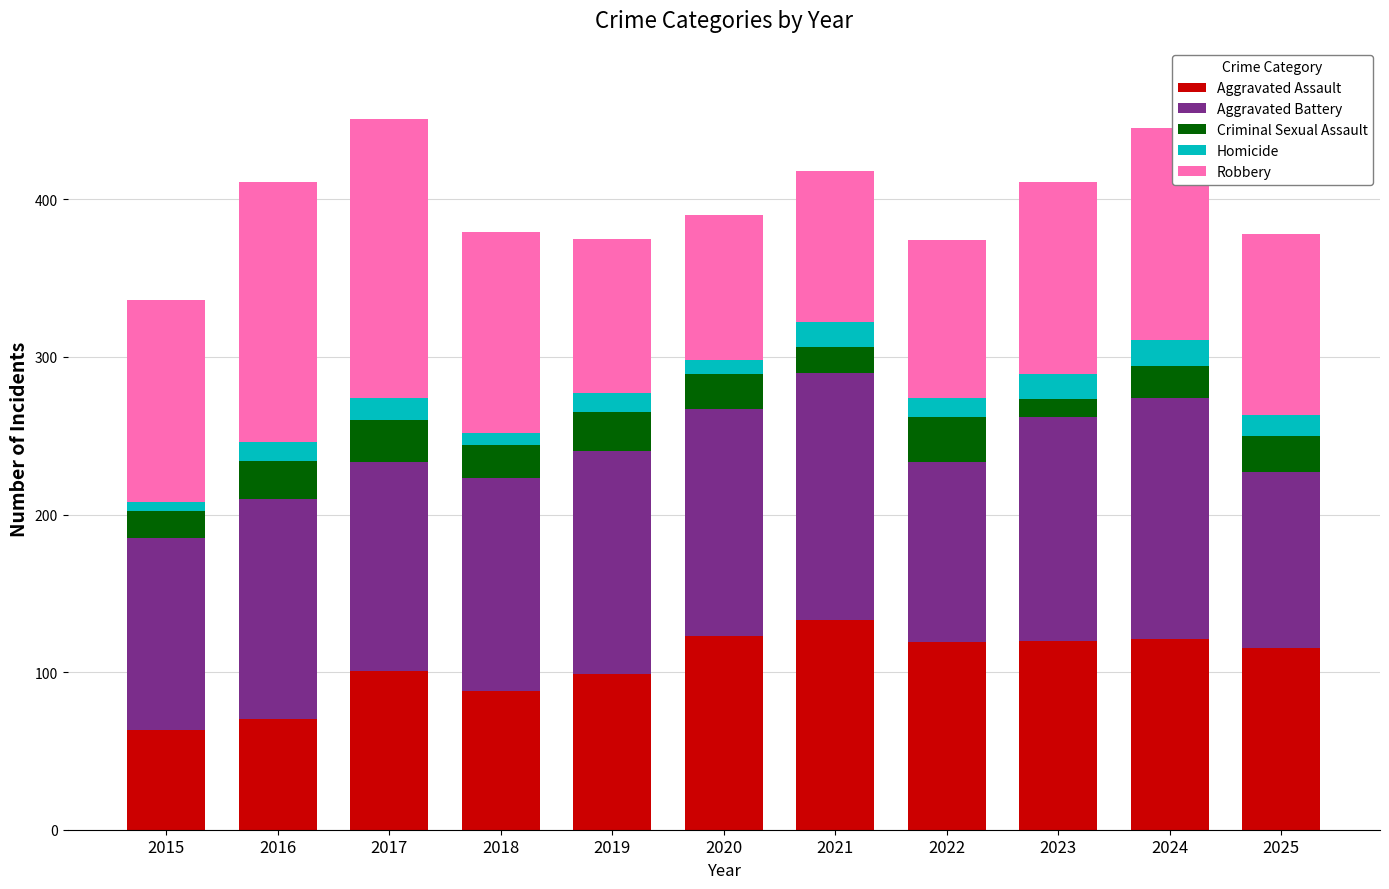

What is the sum of the Aggravated Assault values at 2024 and 2019?

220